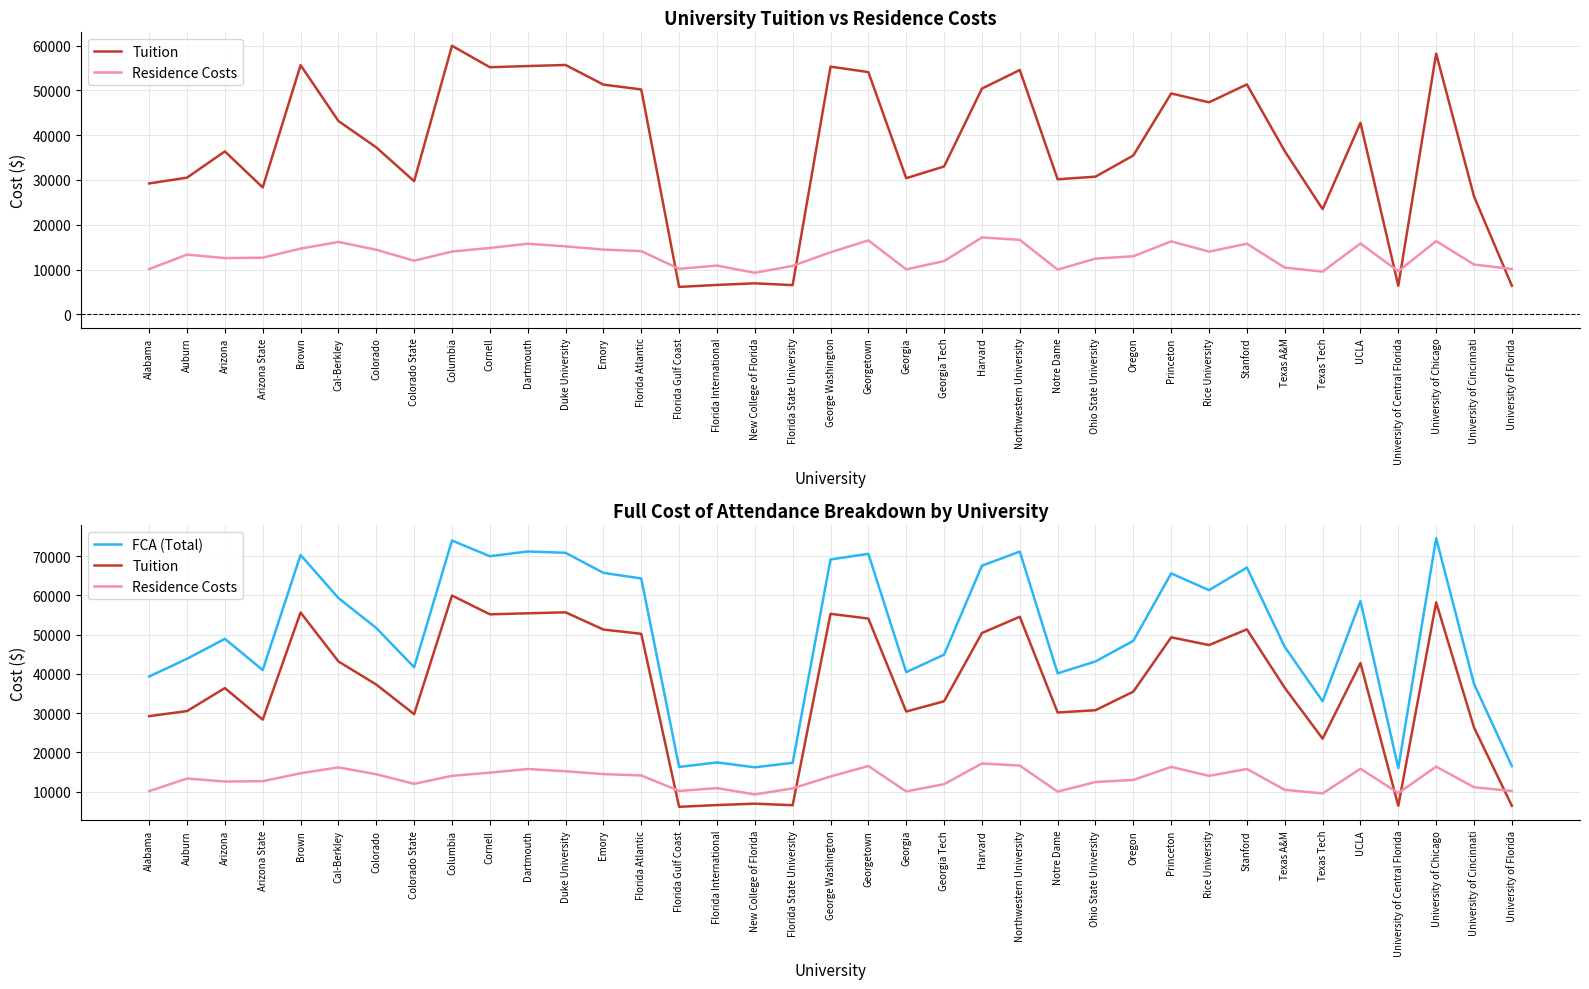

Which series has the largest range (max minus min)?

FCA (Total)